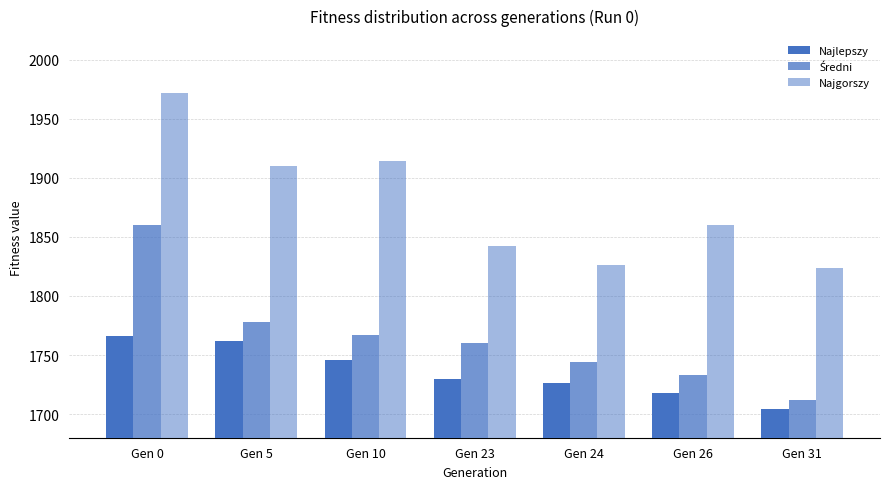

How many data points in Najgorszy are less than 1860?

3